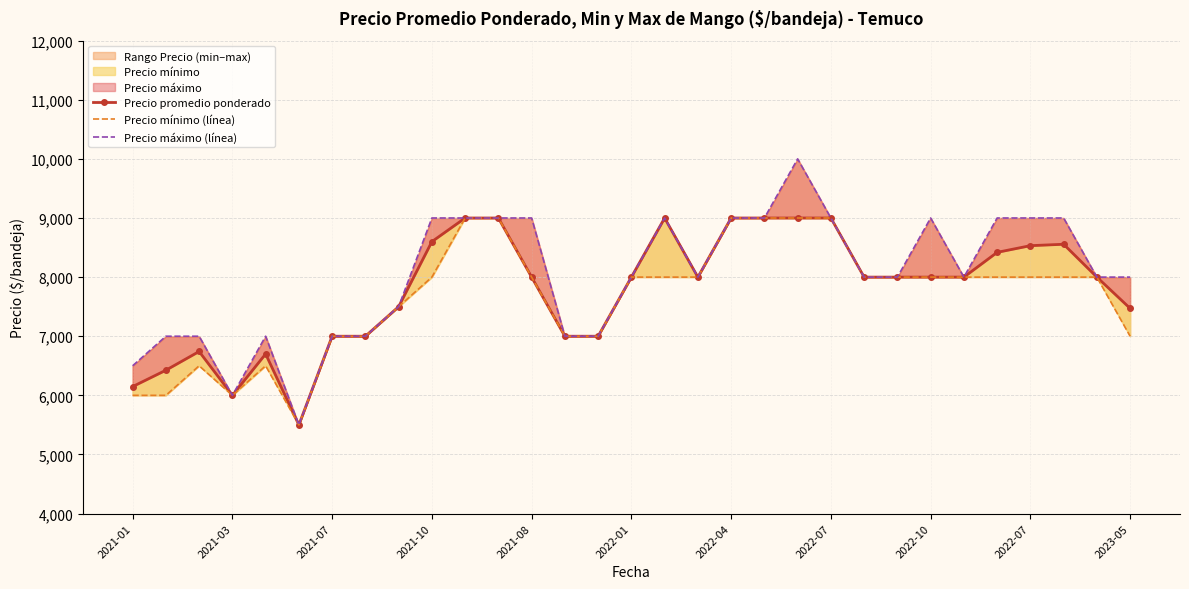

Reading left to right, transcribe all the data shown in this chart.

Precio promedio ponderado: 6148	6425	6742	6000	6700	5500	7000	7000	7500	8600	9000	9000	8000	7000	7000	8000	9000	8000	9000	9000	9000	9000	8000	8000	8000	8000	8419	8532	8556	8000	7471
Precio mínimo (línea): 6000	6000	6500	6000	6500	5500	7000	7000	7500	8000	9000	9000	8000	7000	7000	8000	8000	8000	9000	9000	9000	9000	8000	8000	8000	8000	8000	8000	8000	8000	7000
Precio máximo (línea): 6500	7000	7000	6000	7000	5500	7000	7000	7500	9000	9000	9000	9000	7000	7000	8000	9000	8000	9000	9000	10000	9000	8000	8000	9000	8000	9000	9000	9000	8000	8000